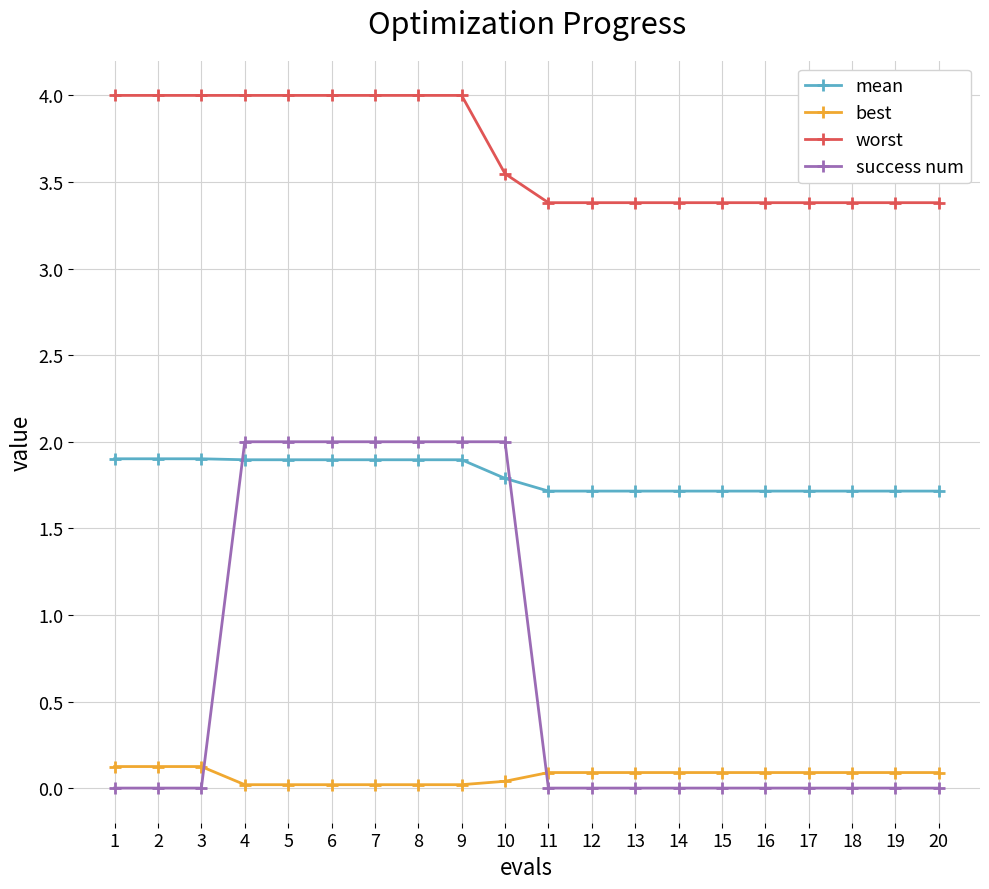

Is it true that best equals 0.1 at 1?

True